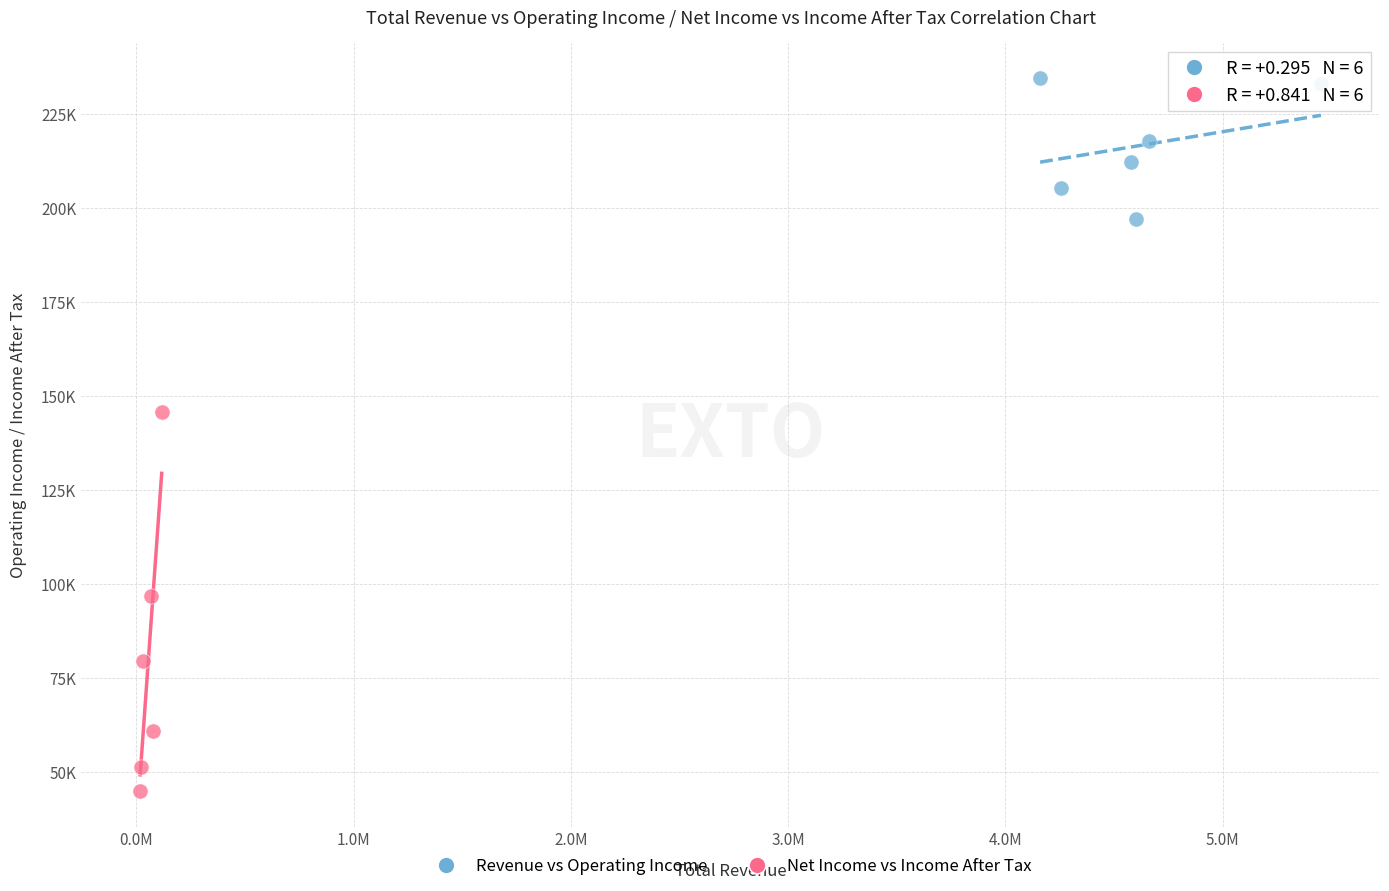

Which series contains the highest Y value?

Revenue vs Operating Income